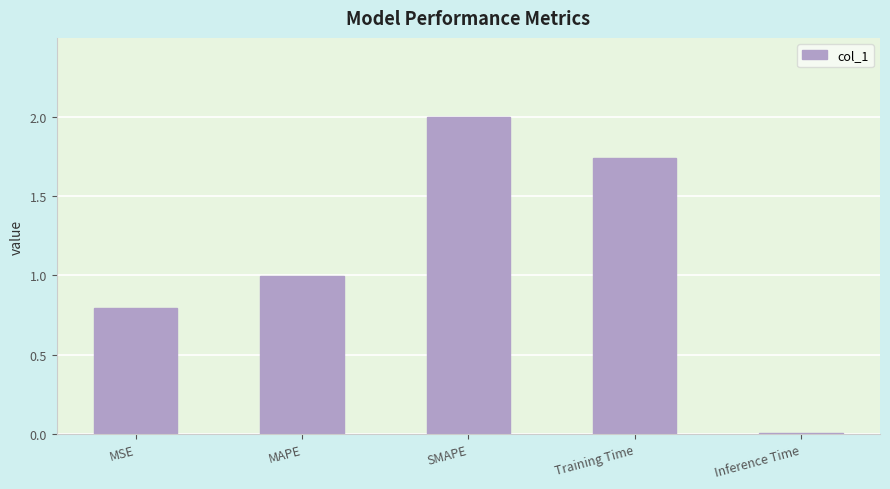

What is the average value?

1.1